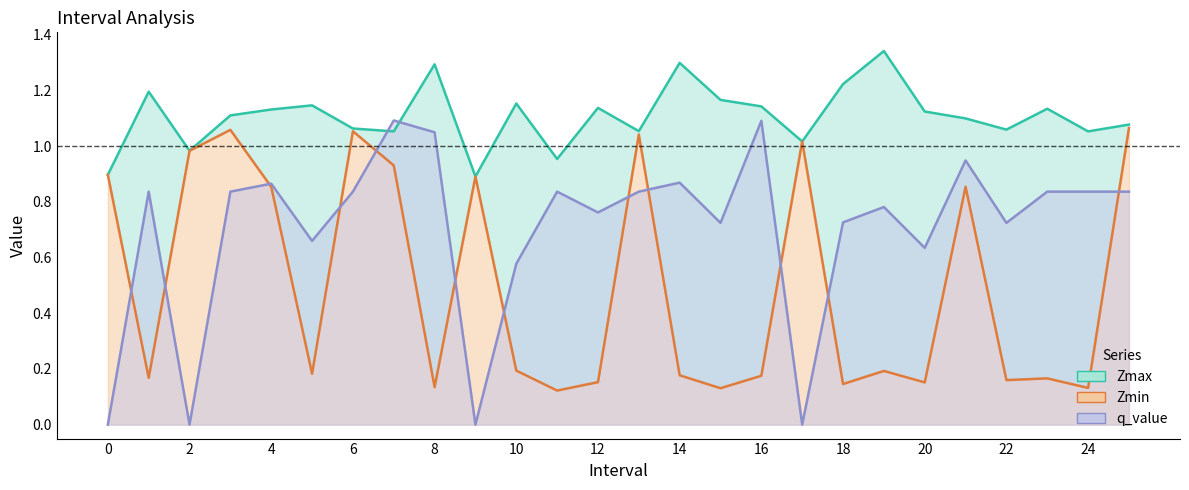

What is the value of the Zmin point at the 26th from the left?

1.1